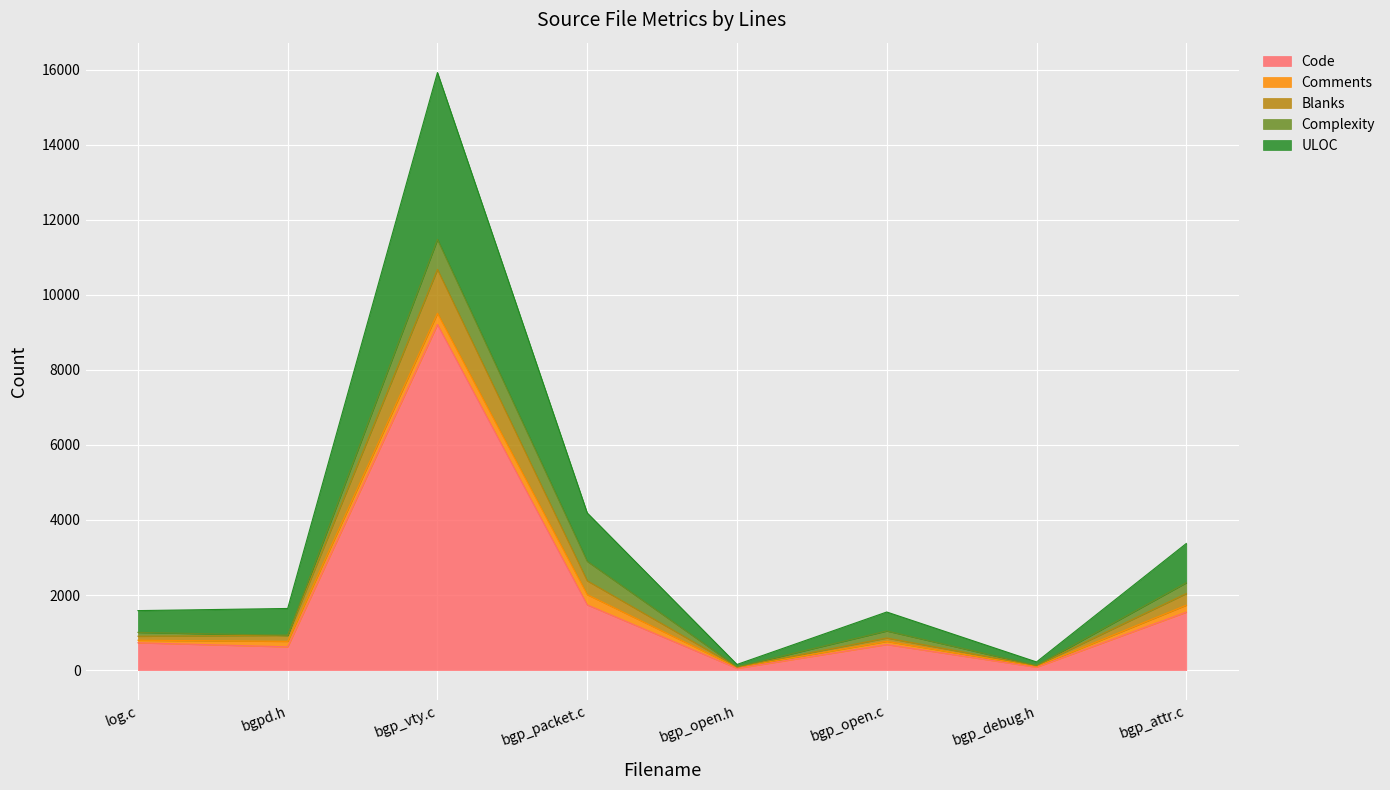

At which category is the sum across all series the highest?

bgp_vty.c